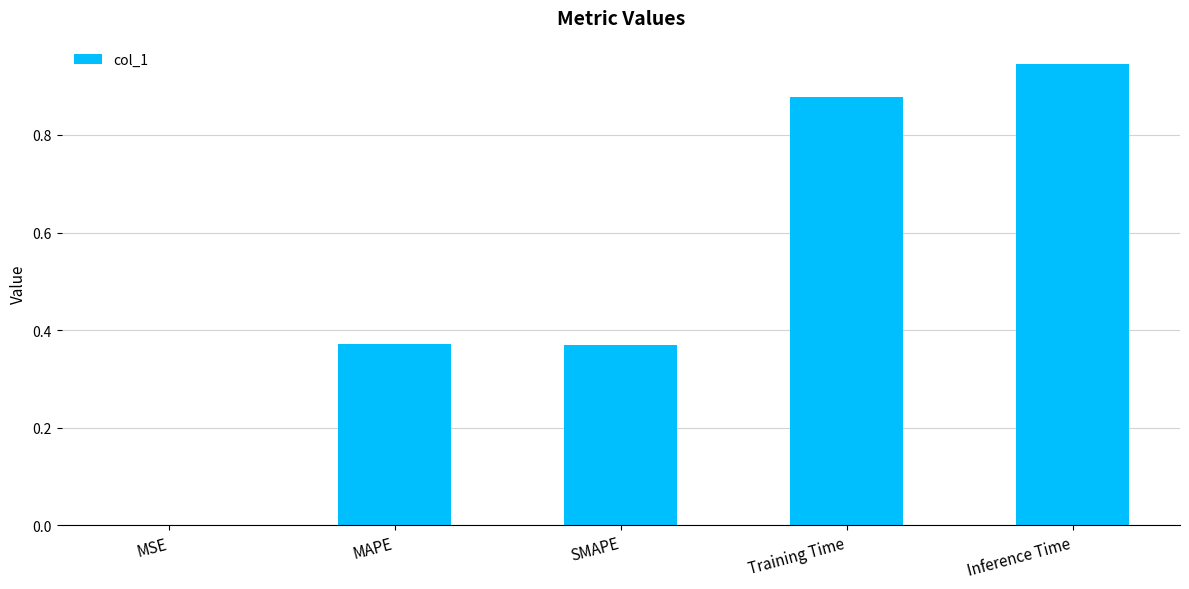

Between SMAPE and MSE, which is larger?

SMAPE